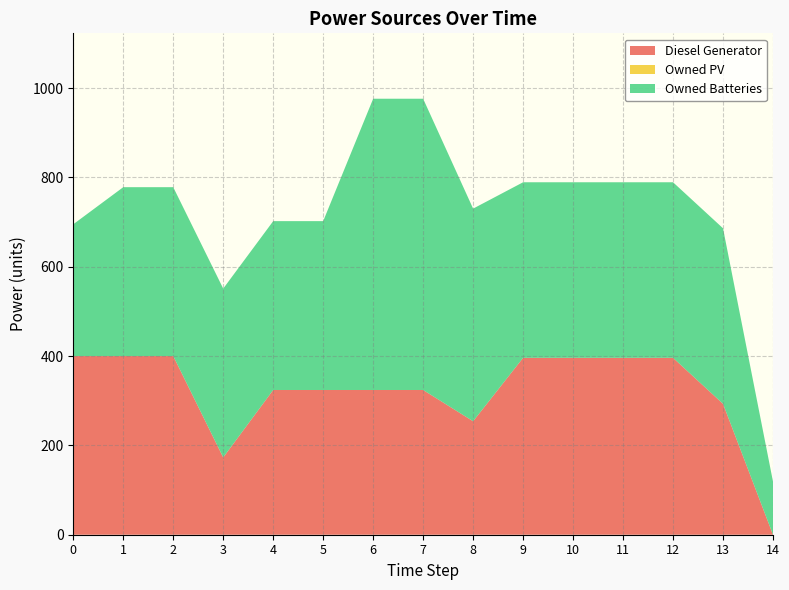

Reading left to right, list all the values displayed in this chart.

Diesel Generator: 400	400	400	173	324	324	324	324	254	396	396	396	396	293	0
Owned PV: 0	0	0	0	0	0	0	0	0	0	0	0	0	0	0
Owned Batteries: 295	378	378	378	378	378	652	652	476	393	393	393	393	393	119